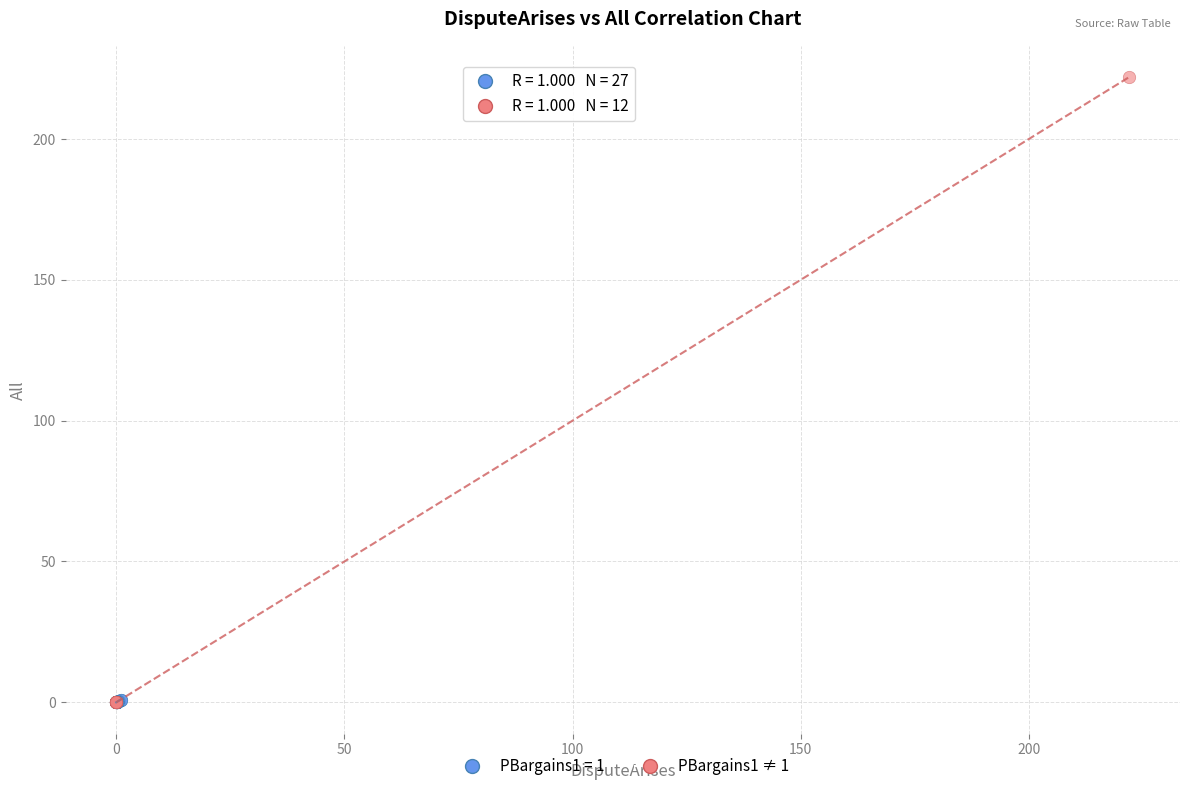

Which series contains the highest Y value?

PBargains1 ≠ 1